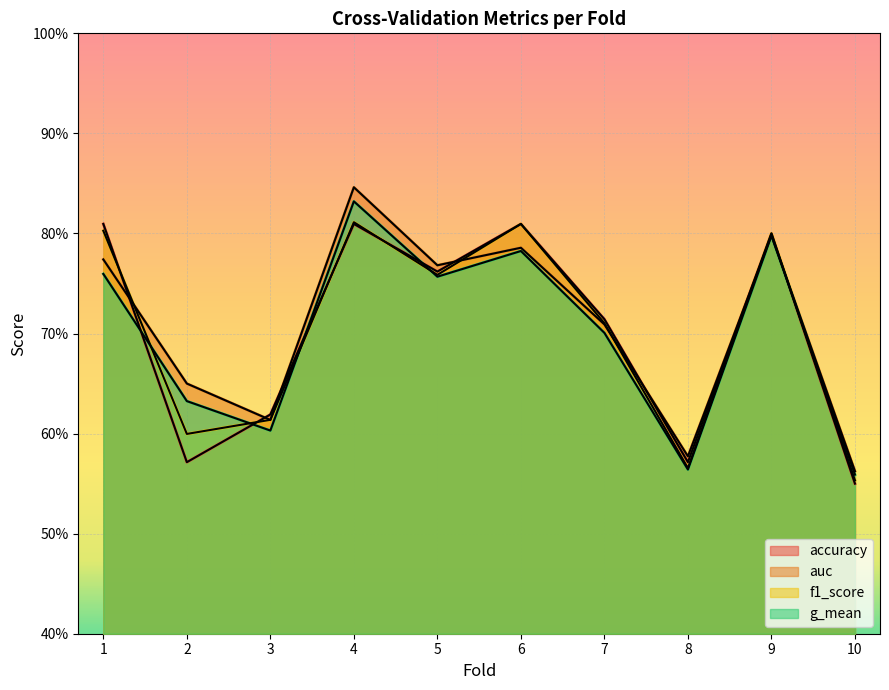

Between which two adjacent categories do auc and f1_score first intersect?

1 and 2